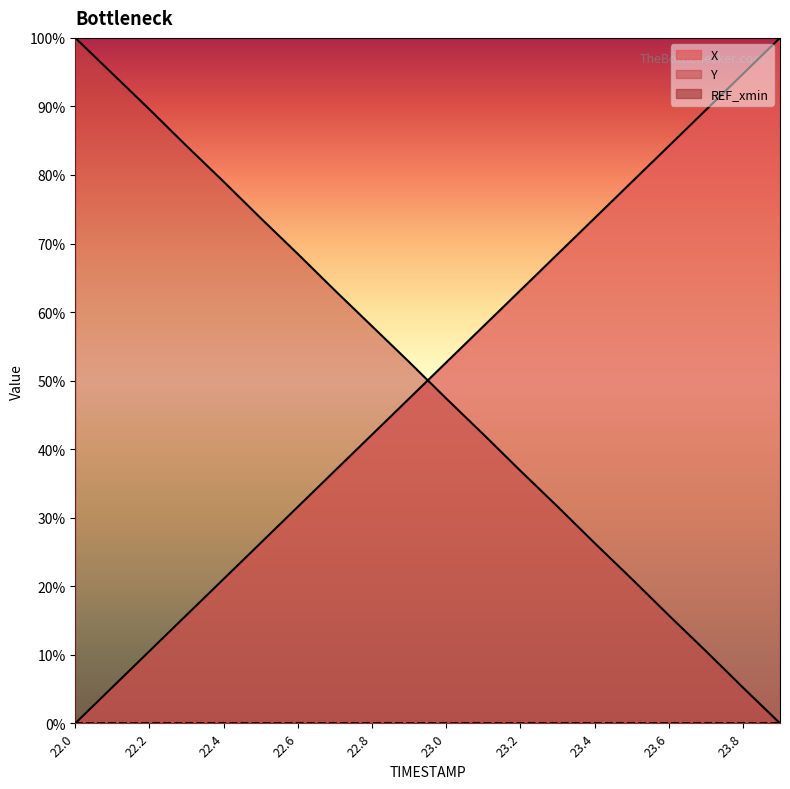

How many lines are shown in the chart?

3